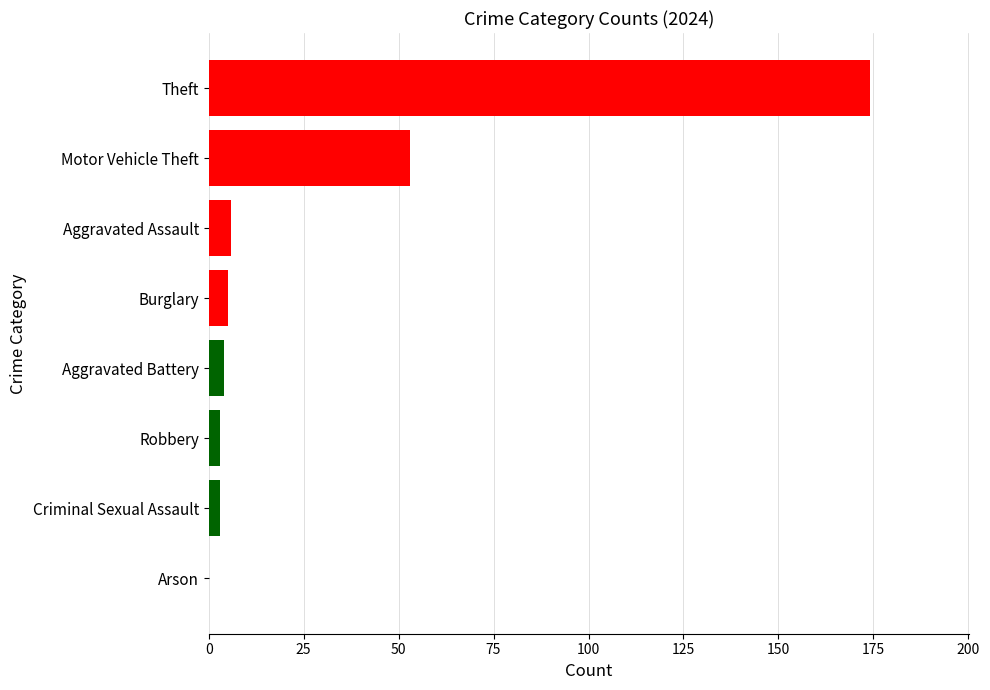

Are the bars grouped side by side (vs. stacked)?

No